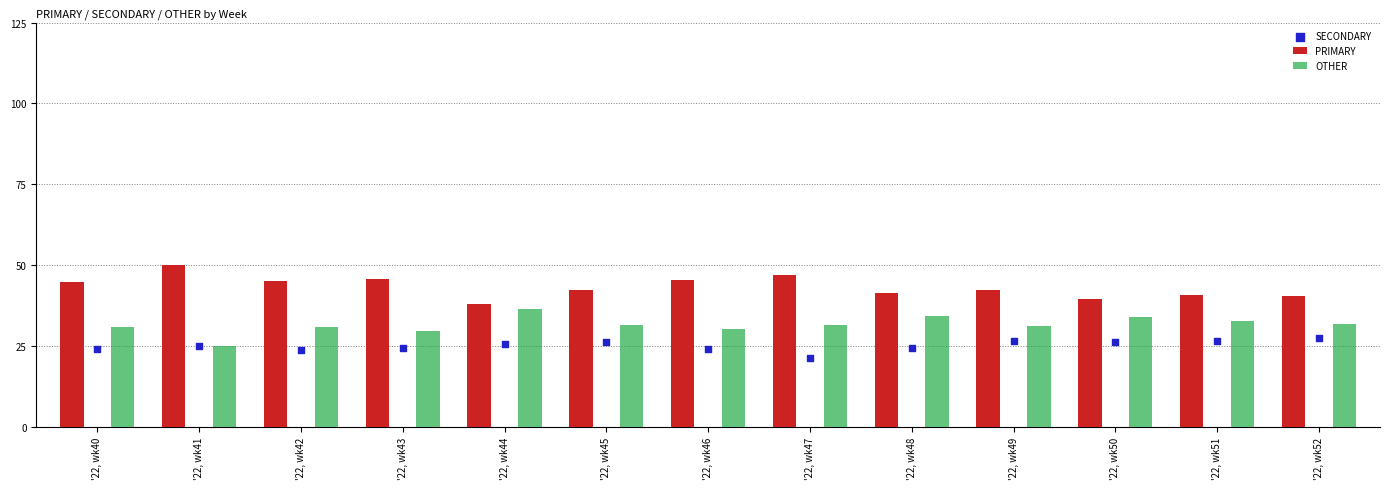

Which series reaches the maximum Y coordinate?

PRIMARY